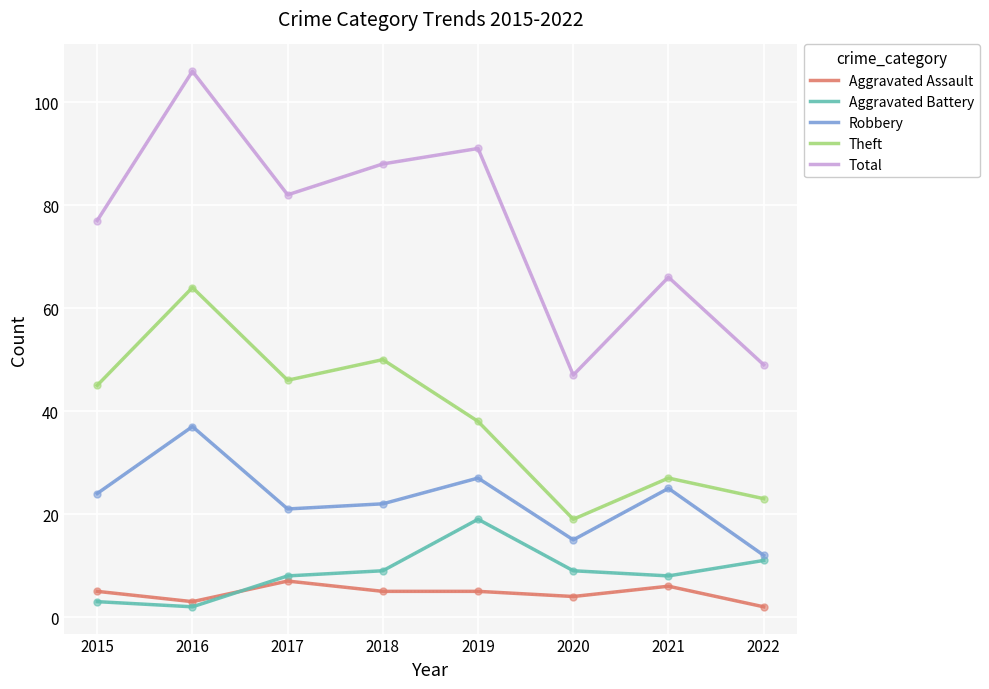

Which series has the widest spread of values?

Total